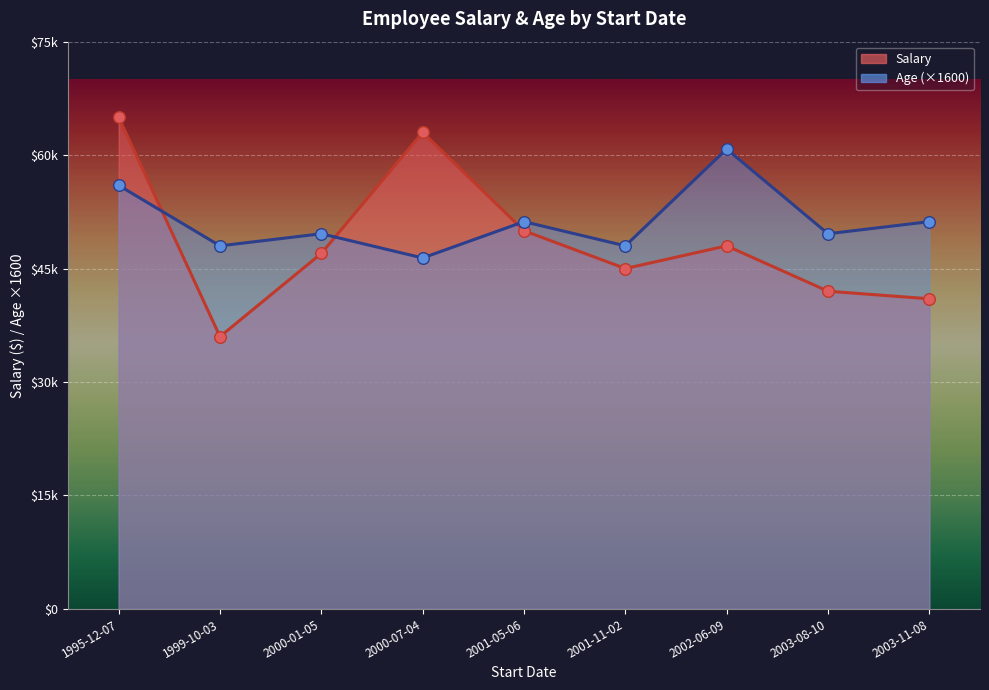

At which category is the sum across all series the highest?

1995-12-07